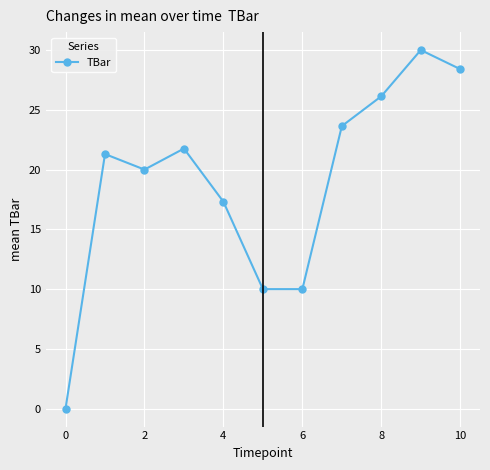

What is the greatest value displayed?

30.0